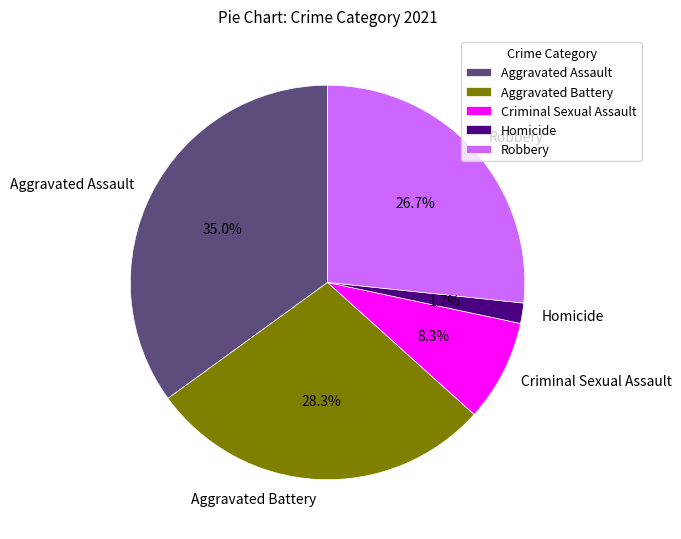

What percentage is the Aggravated Assault slice, to the nearest percent?

35%